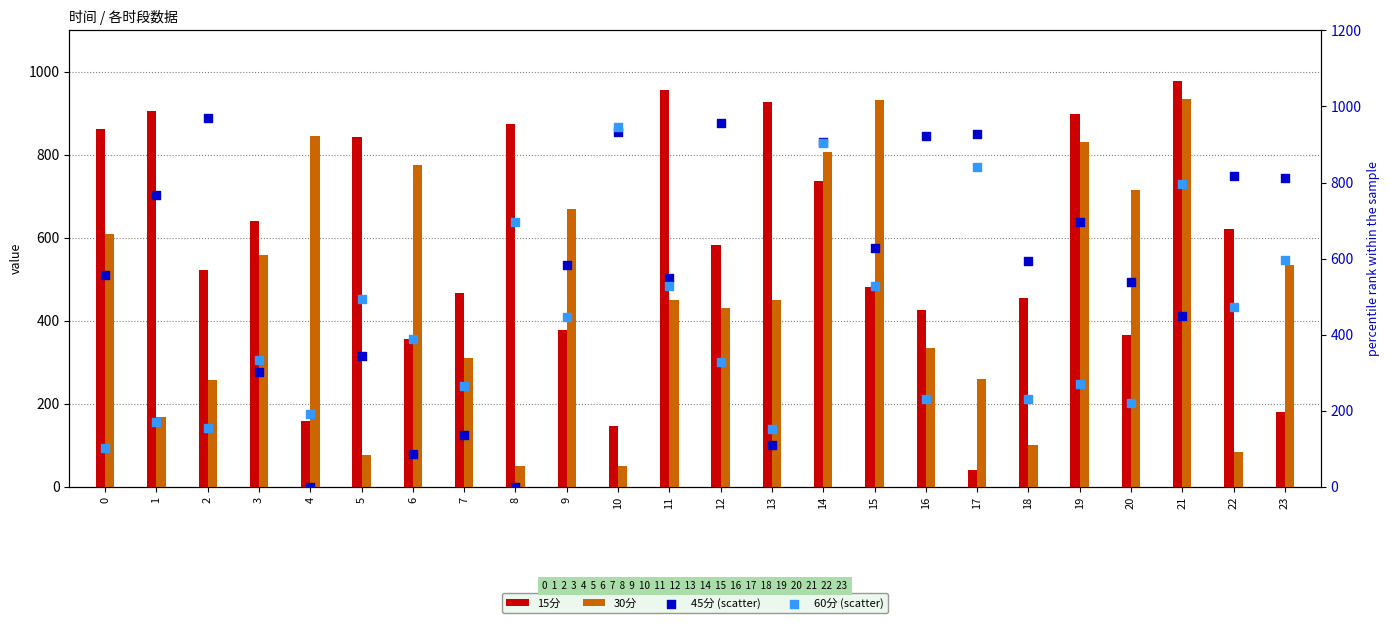

Which series has the largest Y range (max minus min)?

45分 (scatter)